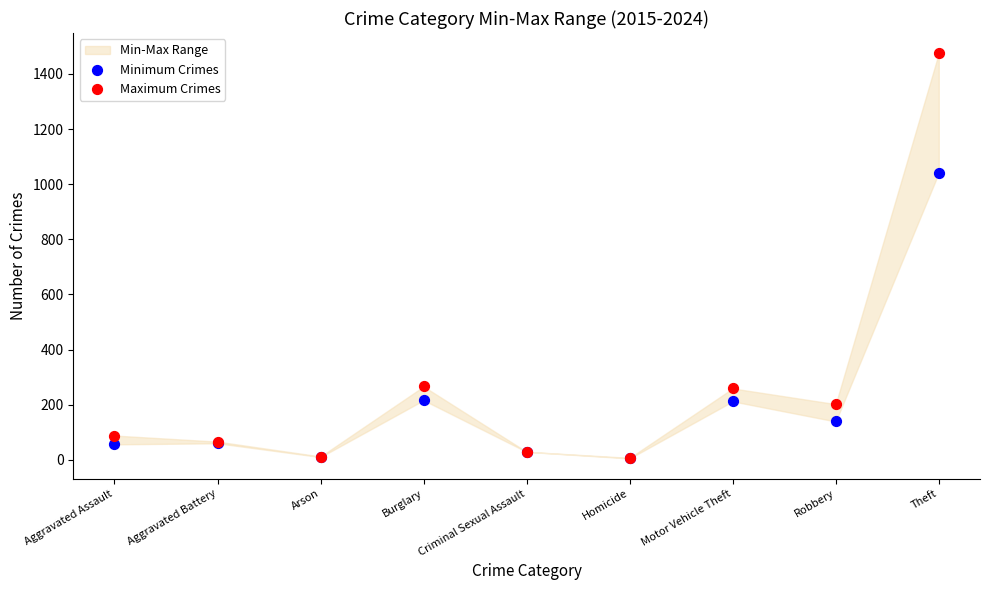

Across all series, what Y value is closest to 740?

1041